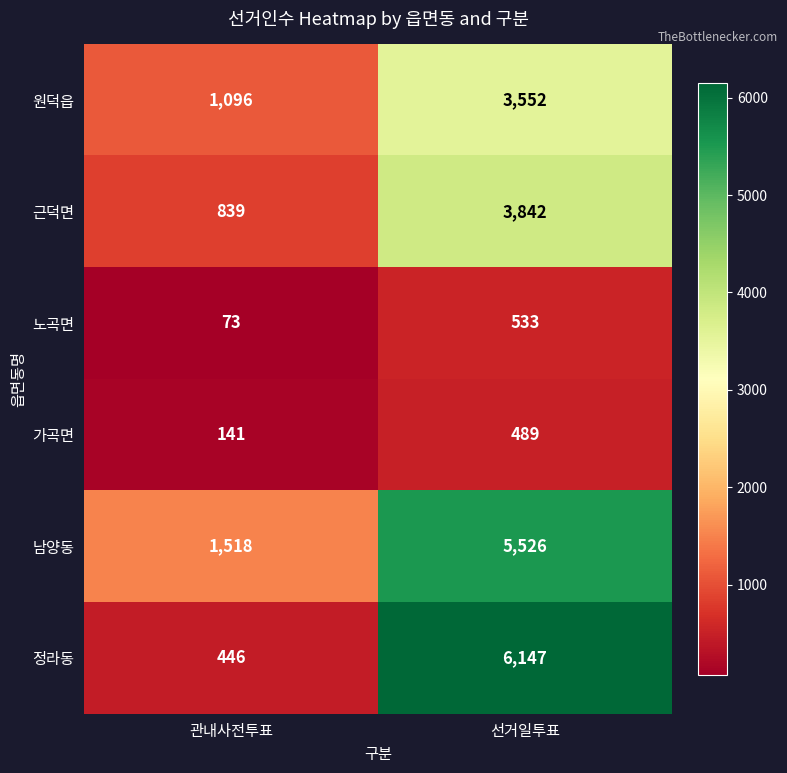

Rank the categories by 노곡면 value from highest to lowest.

선거일투표, 관내사전투표